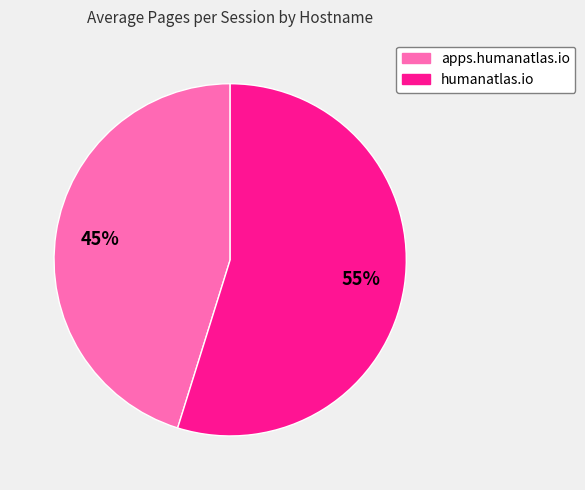

Count the number of slices in the pie.

2